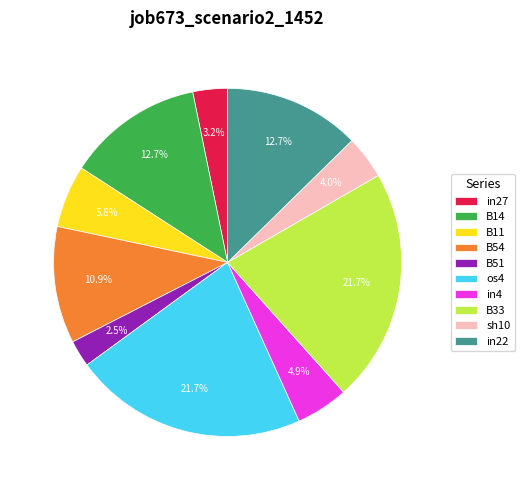

To the nearest percent, what is the combined percentage of B51 and B54?

13%